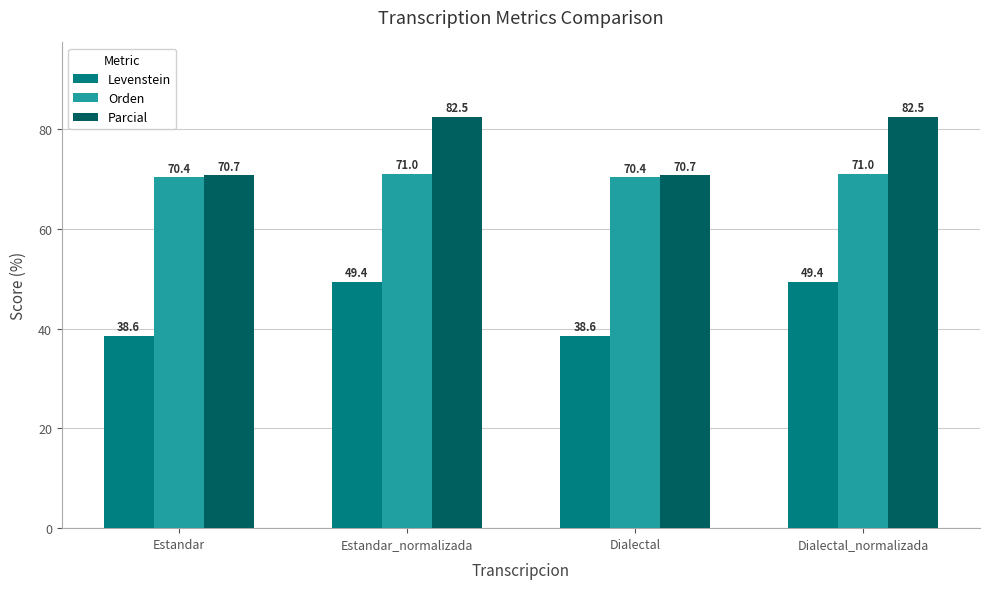

What is the highest value of the Levenstein series?

49.4